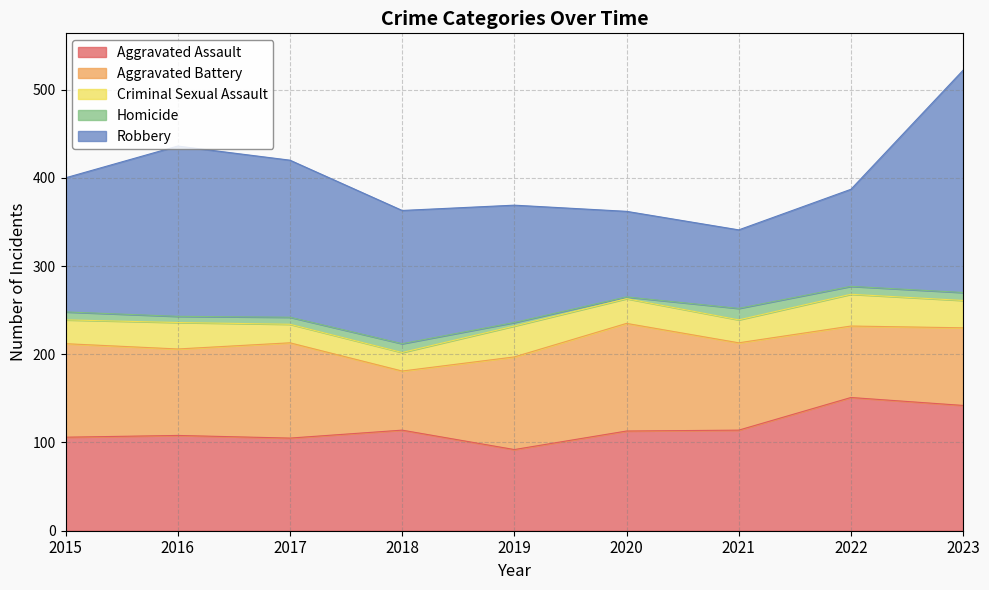

True or false: Homicide has a value of 3 at 2020.

False